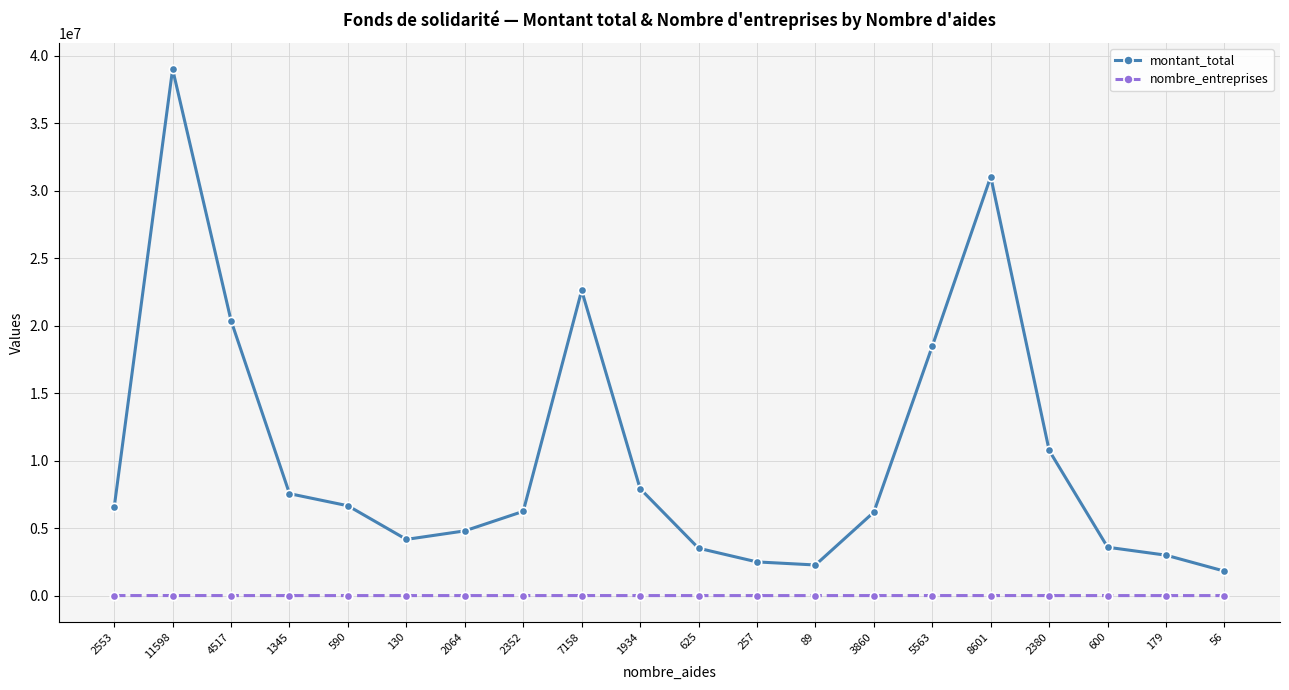

At which category is the sum across all series the highest?

11598